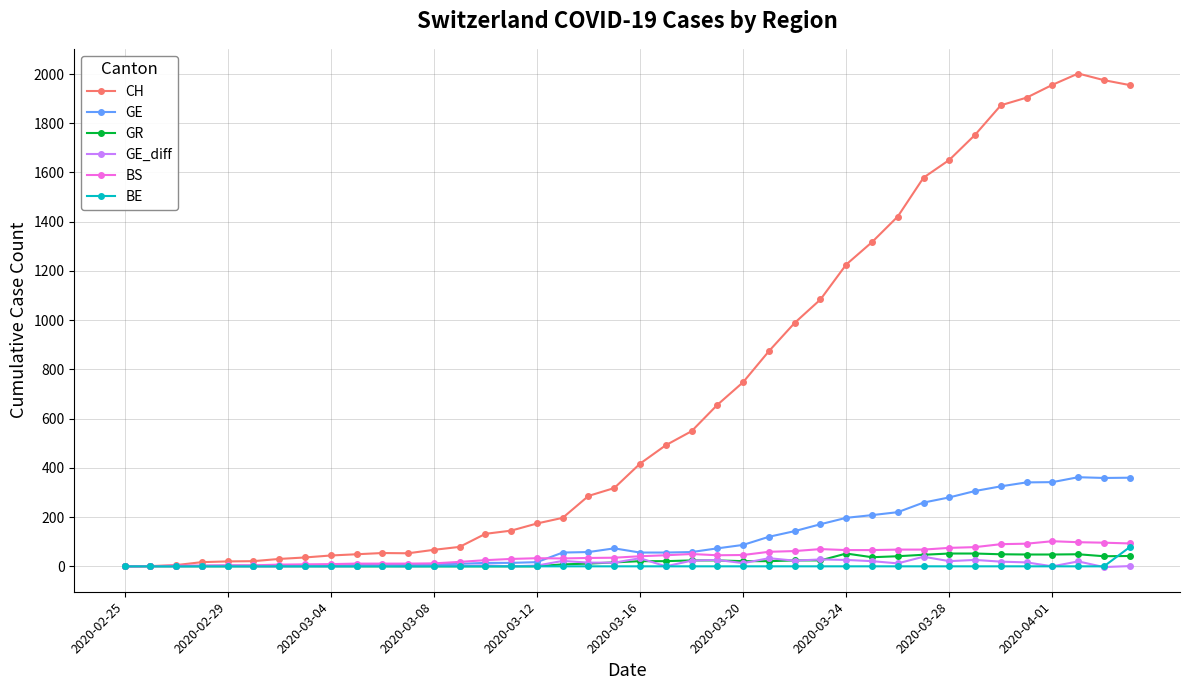

What is the difference between the maximum and second lowest values in the GE series?

361